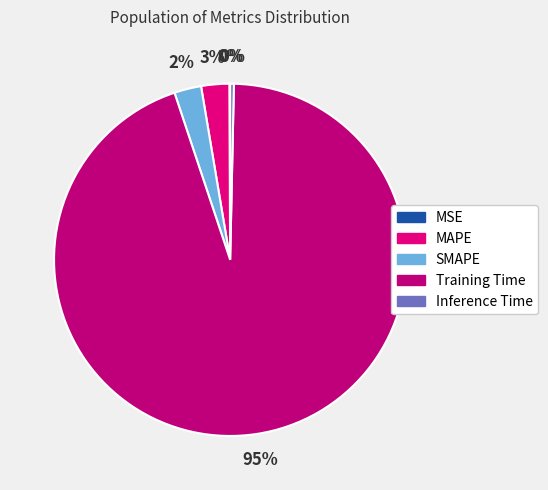

Is Training Time the majority of the pie?

Yes